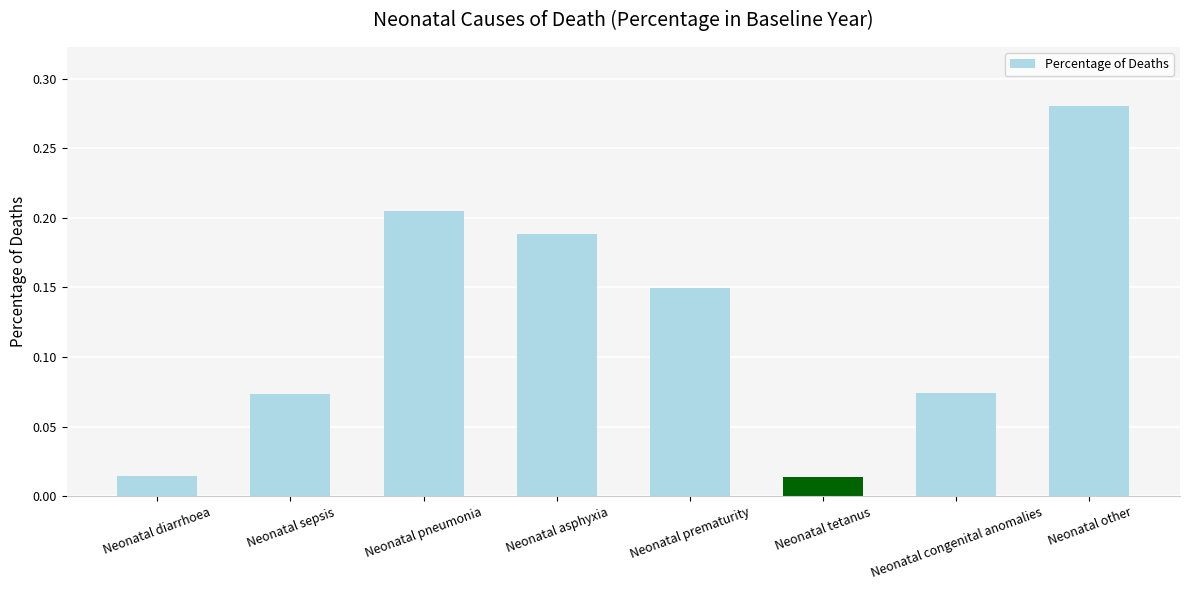

Which label corresponds to the largest value in the chart?

Neonatal other